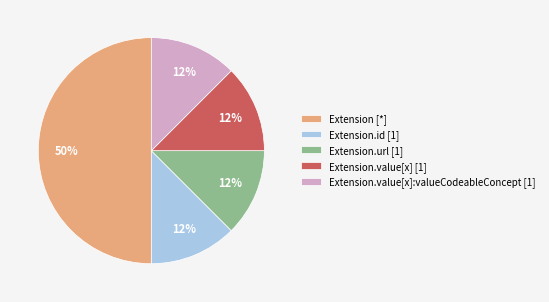

What is the largest slice in the pie chart?

Extension [*]